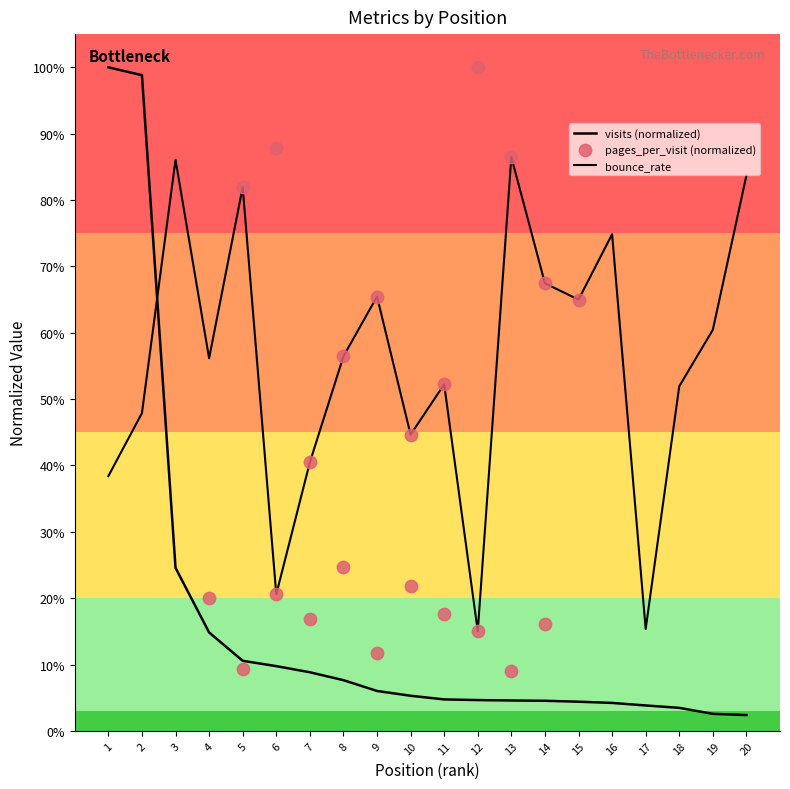

Which series has the largest total across all categories?

bounce_rate